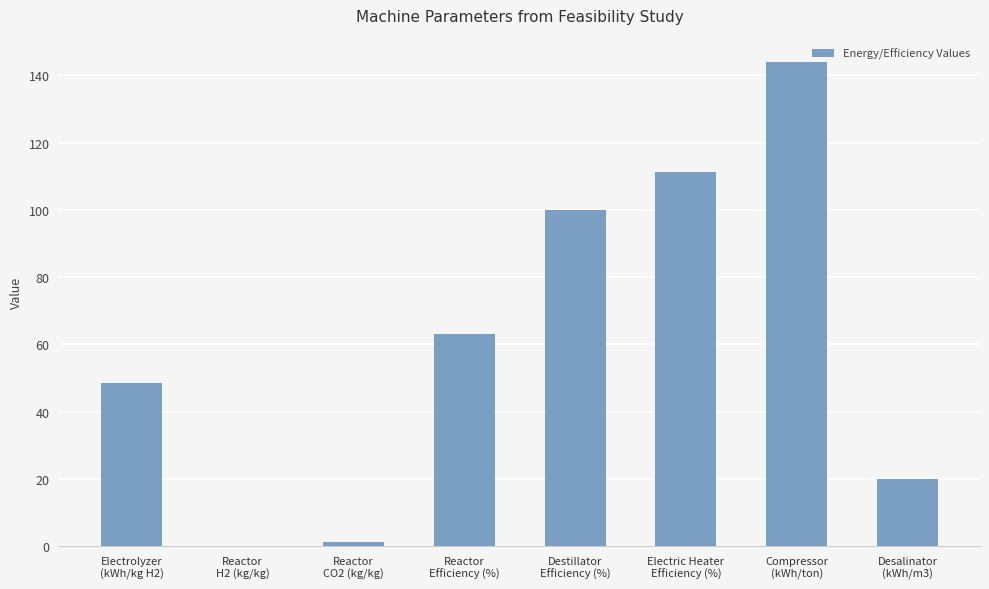

How many data points does each series have?

8